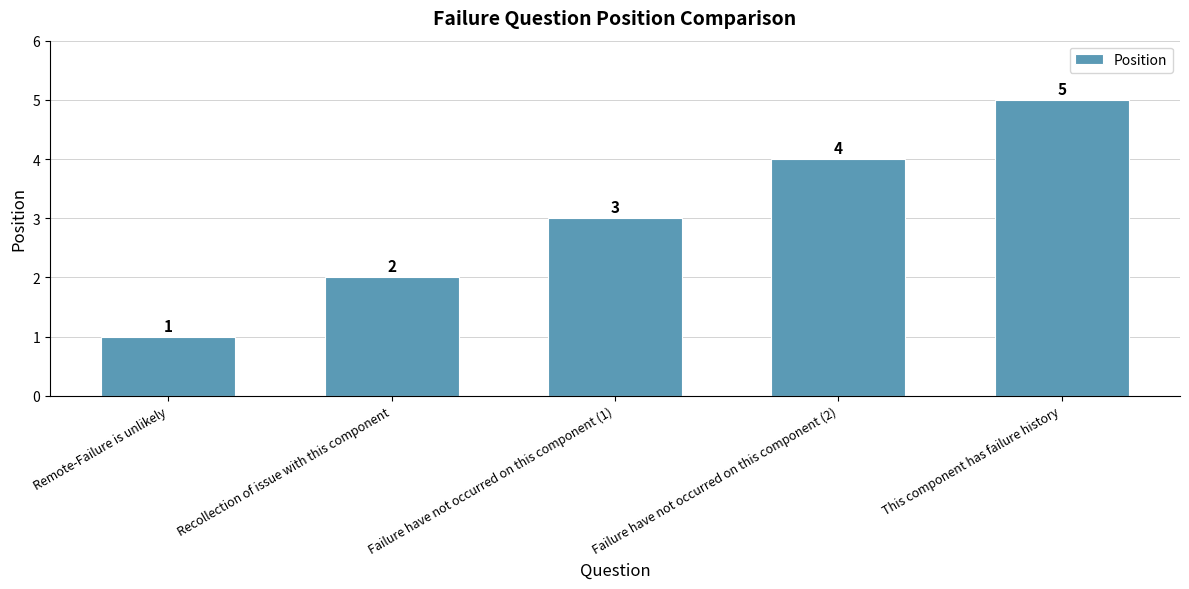

Which label corresponds to the largest value in the chart?

This component has failure history